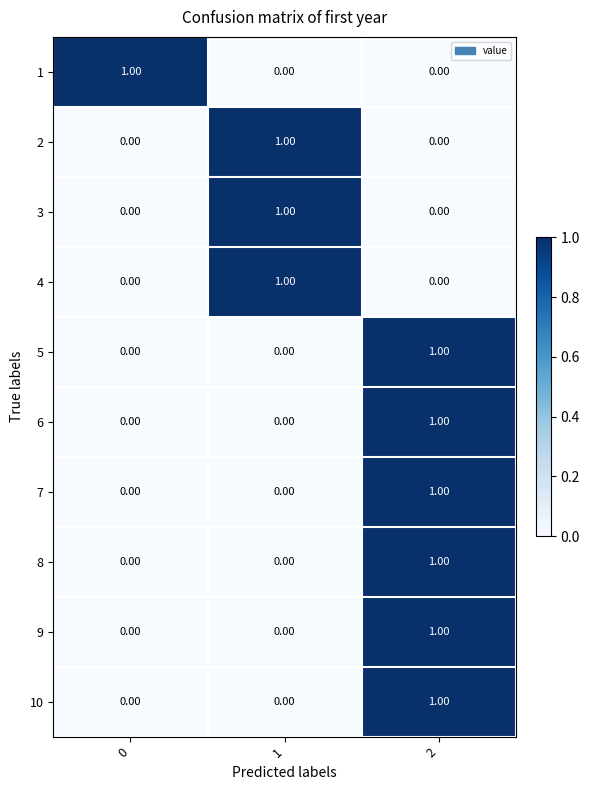

Is the value of 9 at 2 greater than the value of 7 at 0?

Yes